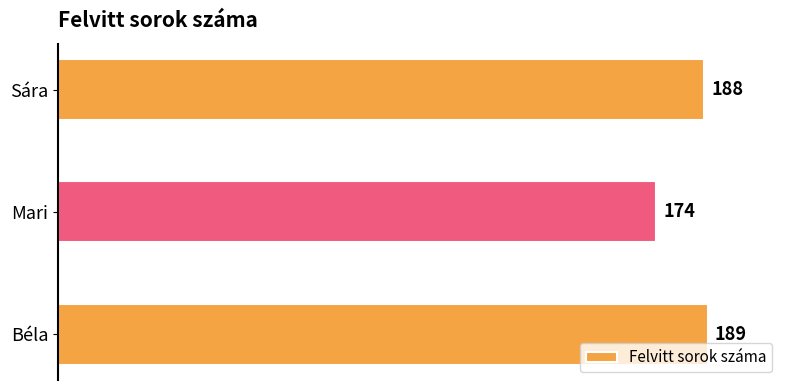

How many series are shown in this chart?

1